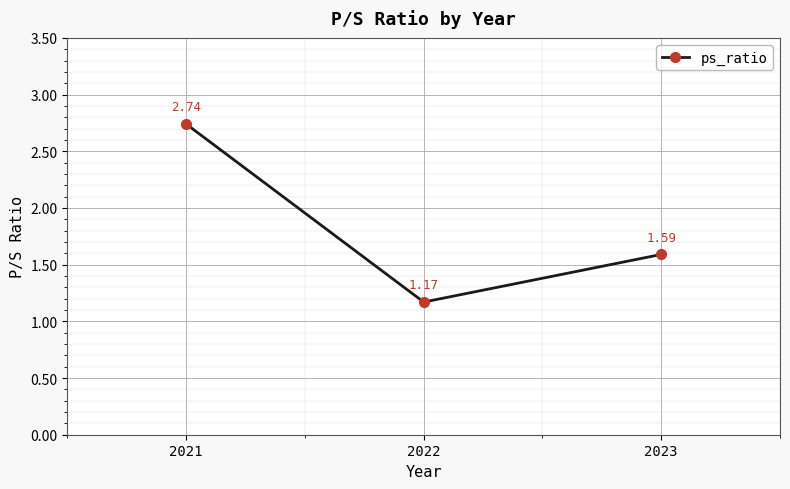

What is the ratio of the value at 2021 to the value at 2022?

2.3